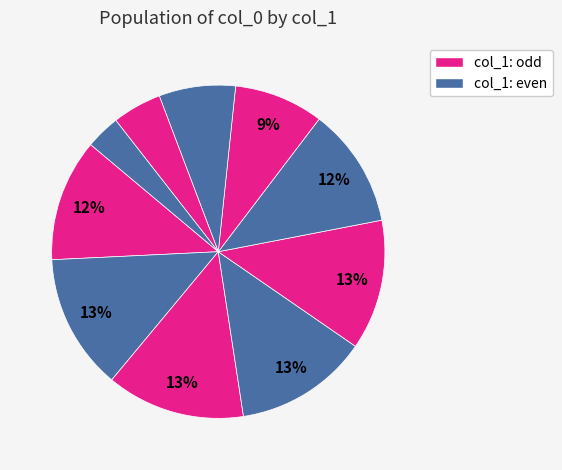

To the nearest percent, what is the average slice percentage?

10%